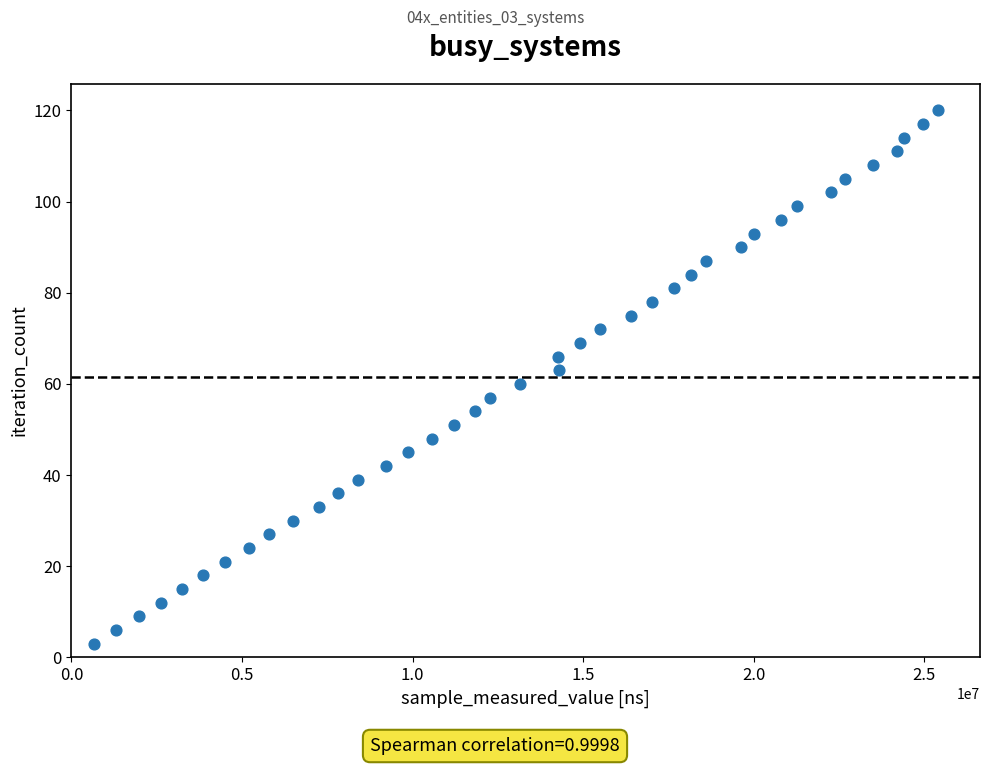

What is the range of X values (max minus min)?

24733700